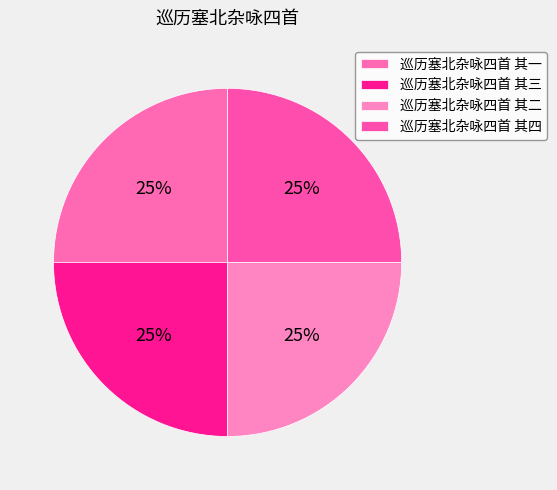

What percentage is the 巡历塞北杂咏四首 其二 slice, to the nearest percent?

25%